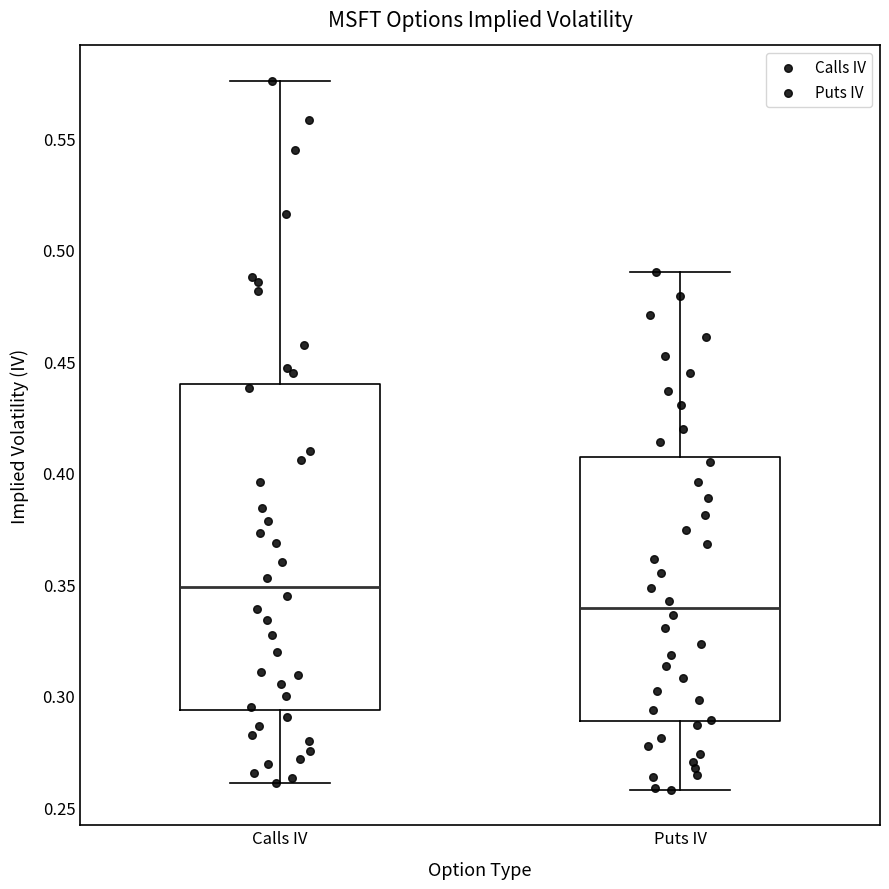

Where does the lower whisker of the box for Calls IV end on the y-axis? The values are not printed on the chart, so give them approximately, as read against the axis.

0.260